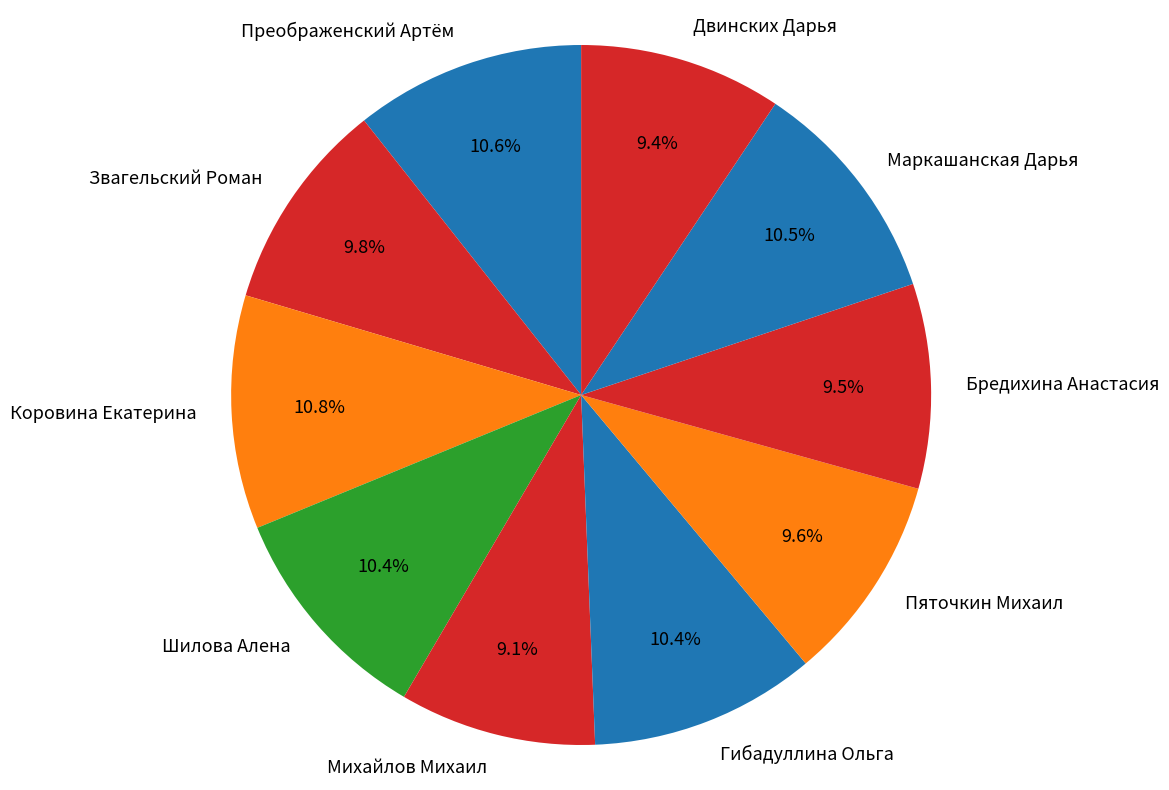

What percentage is NOT represented by Звагельский Роман?

90.2%